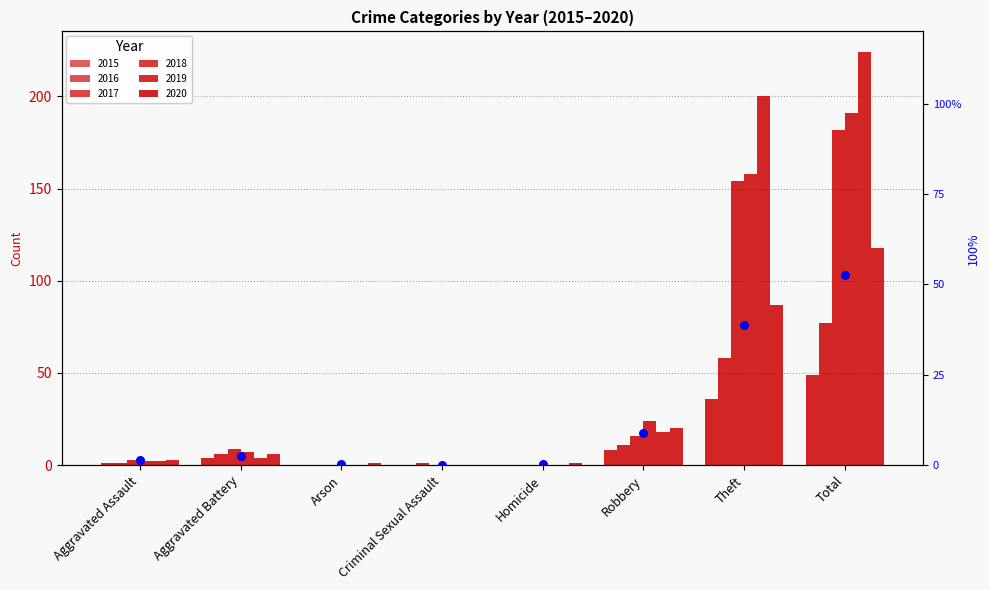

Between Aggravated Battery and Robbery, which is larger?

Robbery